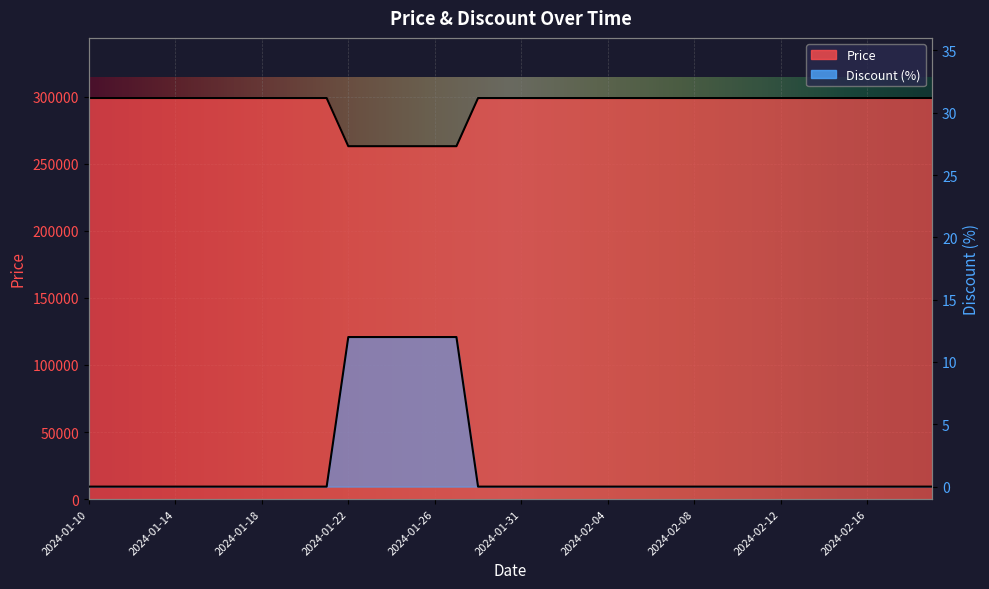

Rank the categories by Price value from highest to lowest.

2024-01-10, 2024-01-11, 2024-01-12, 2024-01-13, 2024-01-14, 2024-01-15, 2024-01-16, 2024-01-17, 2024-01-18, 2024-01-19, 2024-01-20, 2024-01-21, 2024-01-28, 2024-01-30, 2024-01-31, 2024-02-01, 2024-02-02, 2024-02-03, 2024-02-04, 2024-02-05, 2024-02-06, 2024-02-07, 2024-02-08, 2024-02-09, 2024-02-10, 2024-02-11, 2024-02-12, 2024-02-13, 2024-02-14, 2024-02-15, 2024-02-16, 2024-02-17, 2024-02-18, 2024-02-19, 2024-01-22, 2024-01-23, 2024-01-24, 2024-01-25, 2024-01-26, 2024-01-27